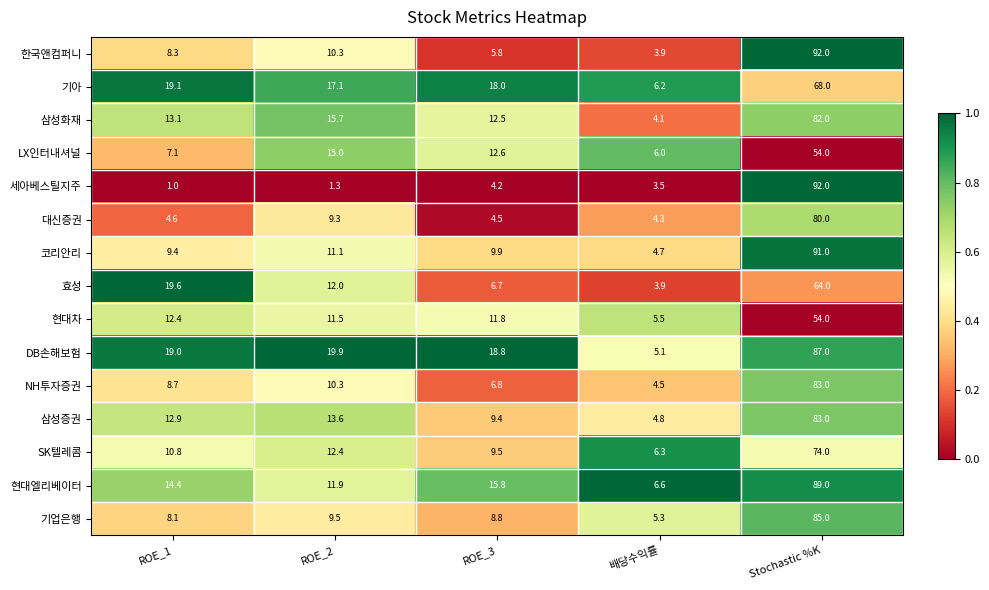

Which category has the highest value across all series?

Stochastic %K